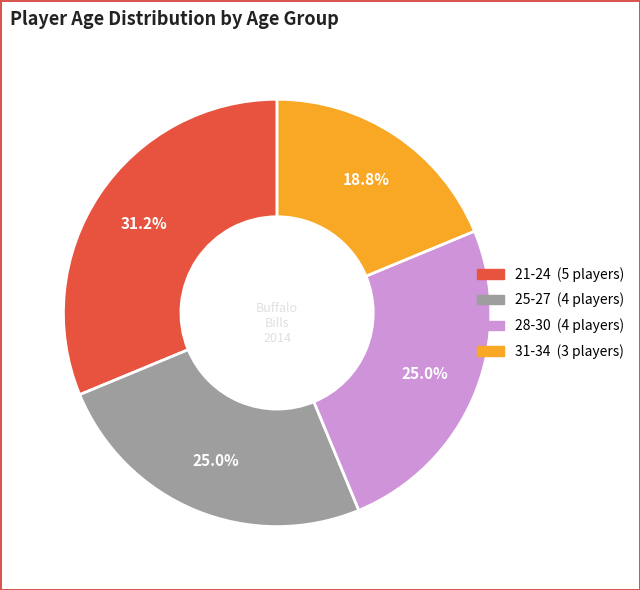

Is there a majority slice in this chart?

No